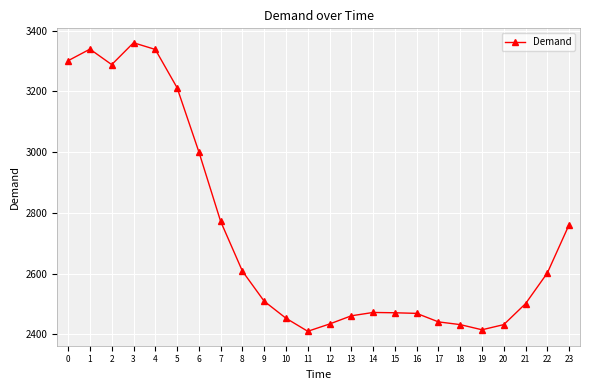

What is the sum of all values?

65482